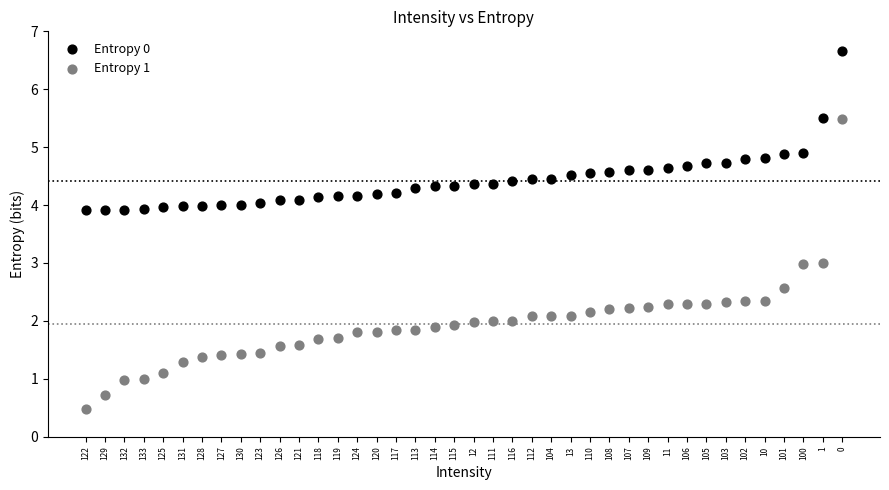

Which series contains the highest Y value?

Entropy 0